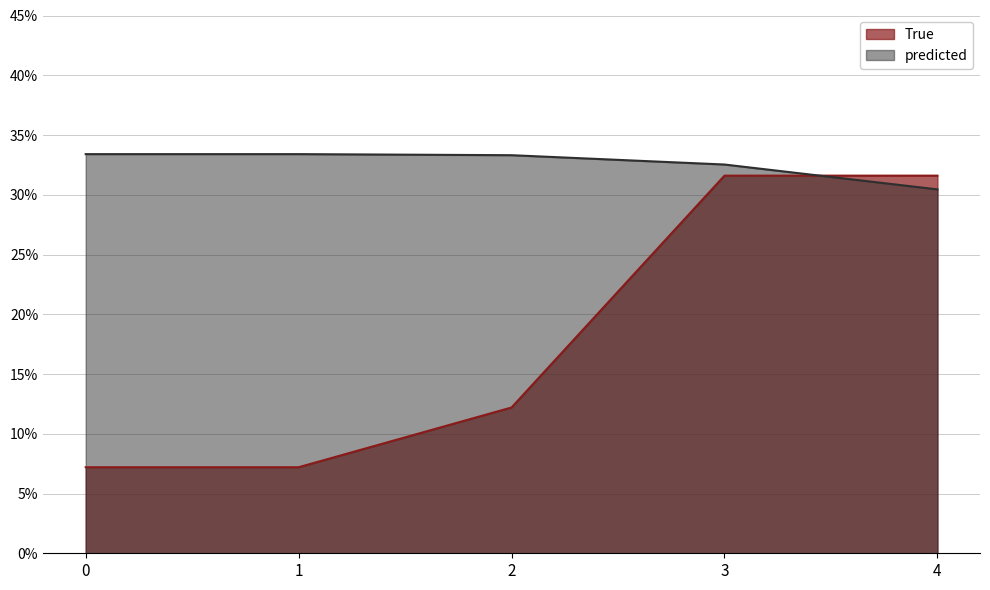

What is the greatest value displayed?

0.3